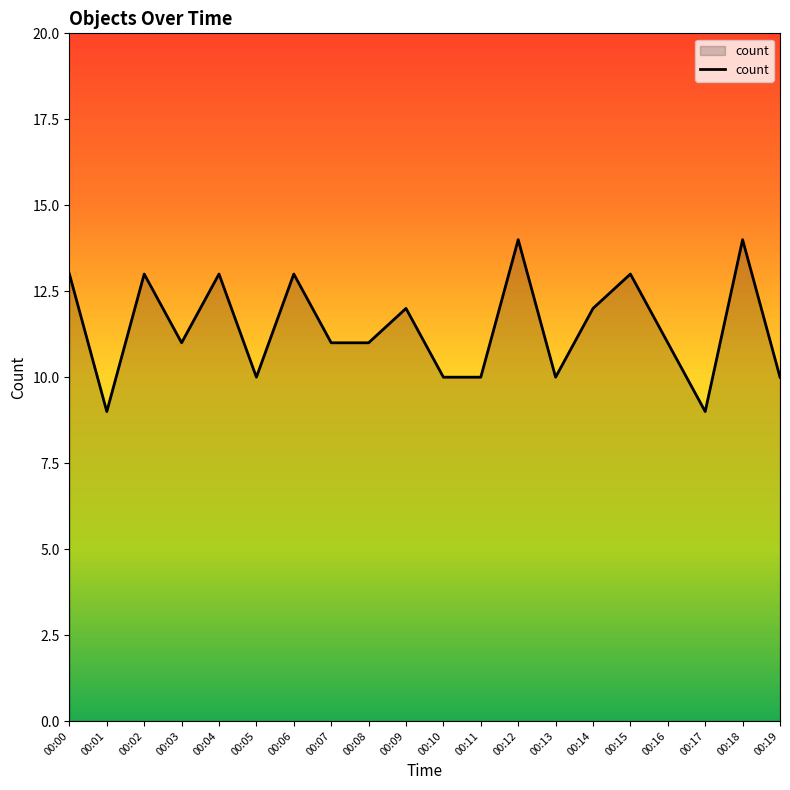

Does the chart display data point markers on the line(s)?

No